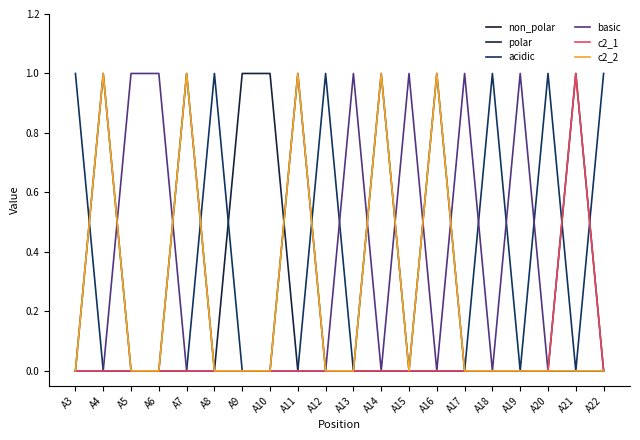

What are all the series names shown in the legend?

non_polar, polar, acidic, basic, c2_1, c2_2